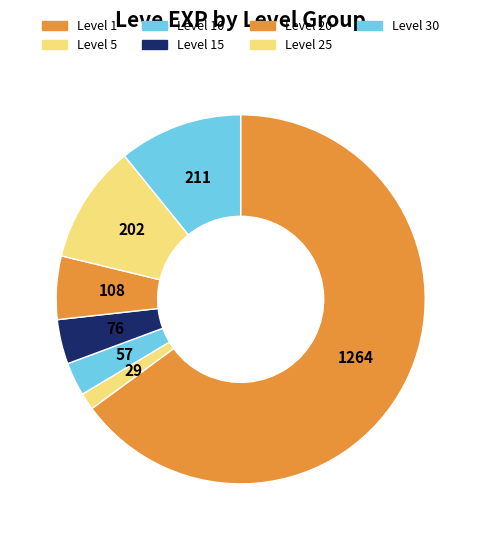

How many segments does this pie chart have?

7